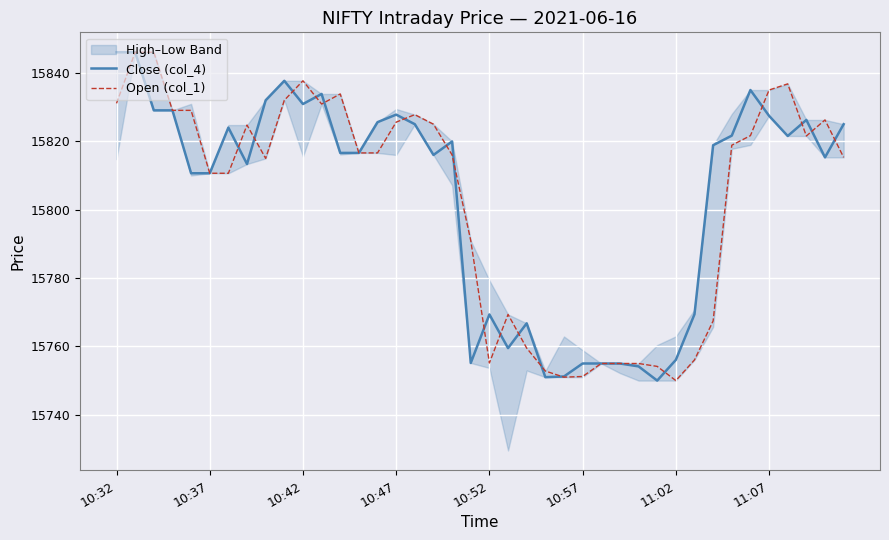

The value of Open (col_1) at 11:02 is 15750.0. True or false?

True